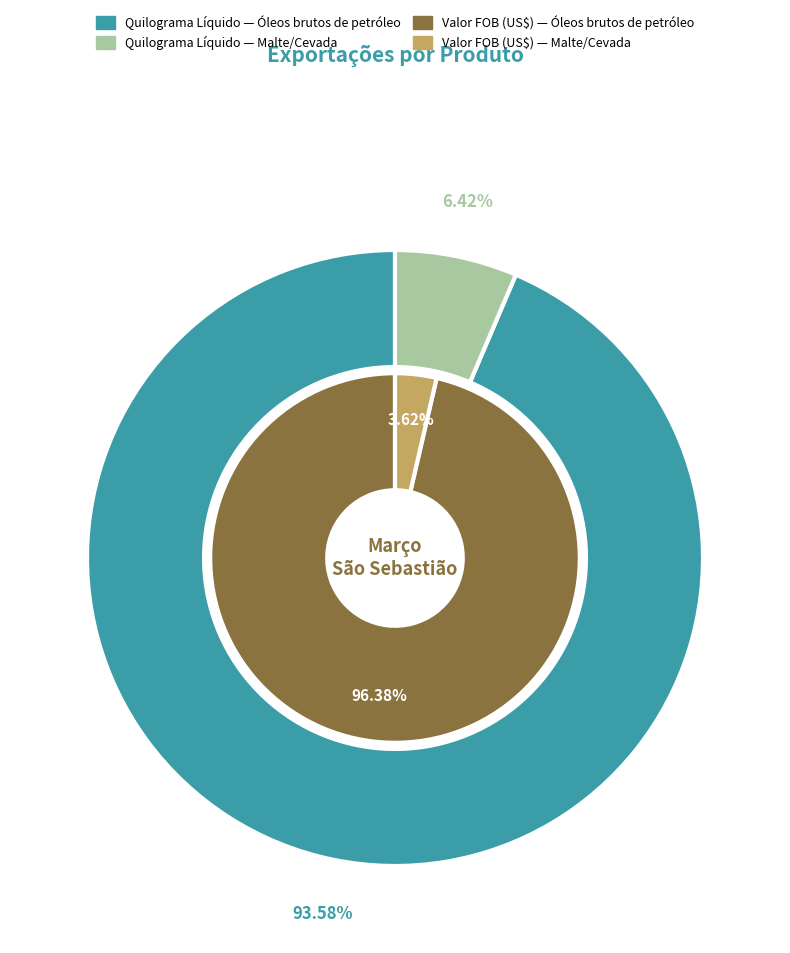

Which category has the smallest portion of the pie?

Malte/Cevada